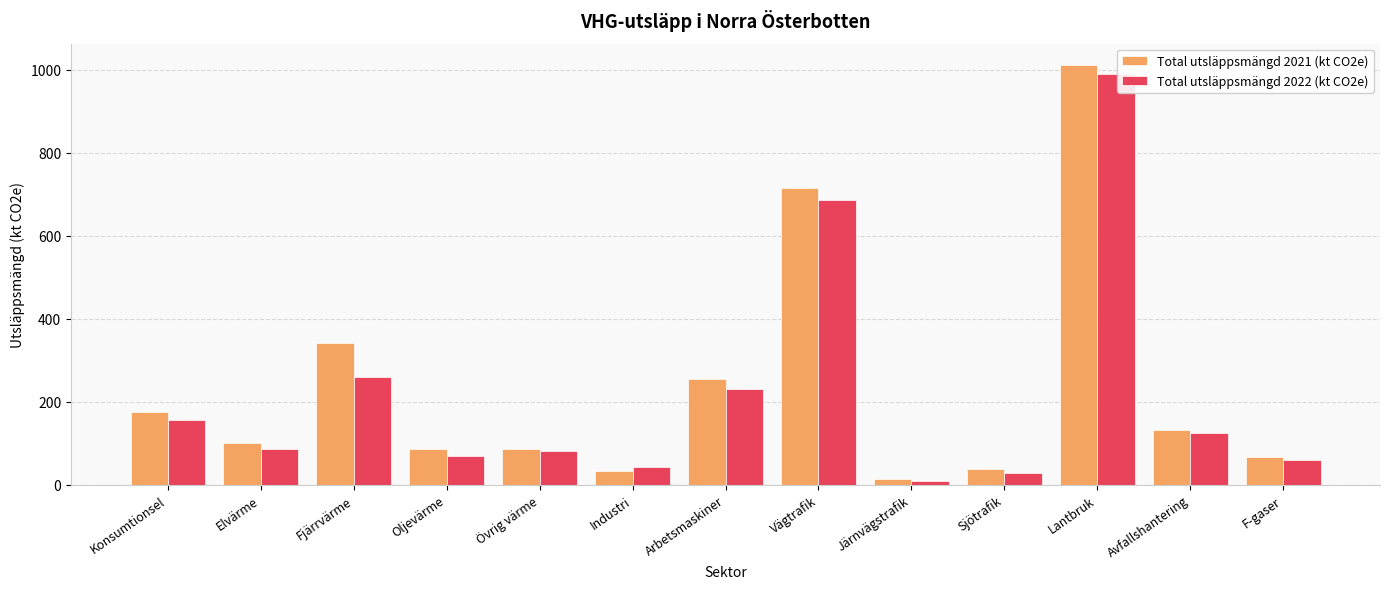

True or false: Total utsläppsmängd 2021 (kt CO2e) has a value of 14.5 at Järnvägstrafik.

True